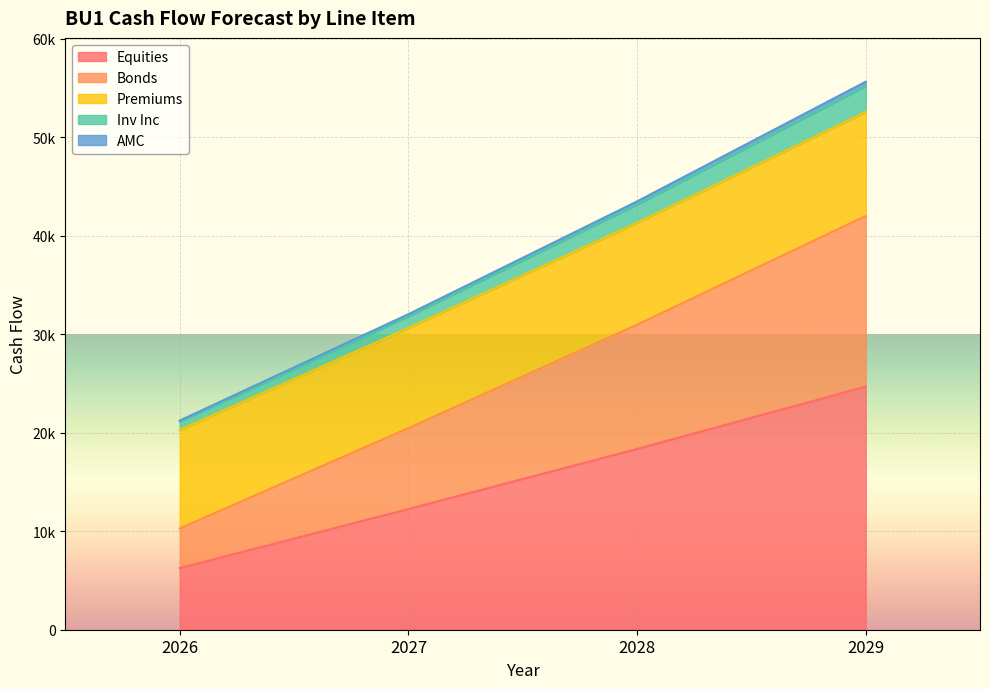

How many series are shown in this chart?

5